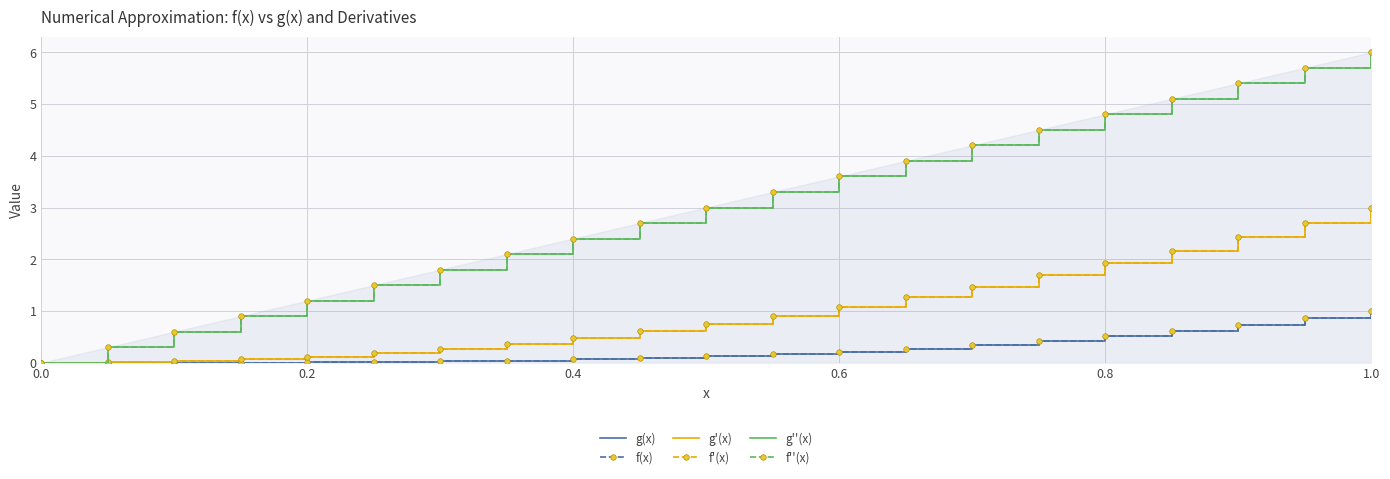

What is the difference between the maximum and second lowest values in the g(x) series?

1.0